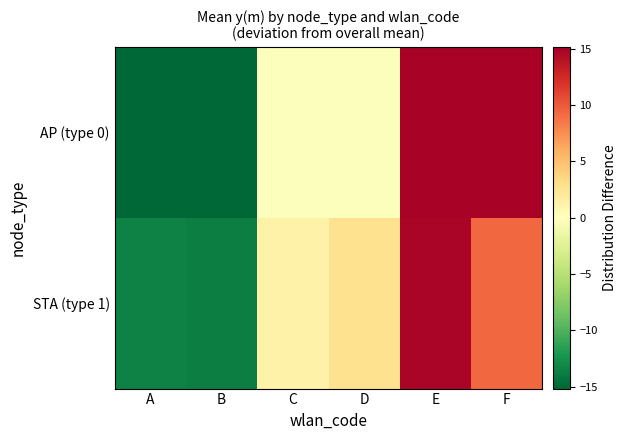

Reading left to right, transcribe all the data shown in this chart.

AP (type 0): A=-15.2	B=-15.2	C=-0.2	D=-0.2	E=14.8	F=14.8
STA (type 1): A=-13.5	B=-13.7	C=1.3	D=2.8	E=14.7	F=9.3